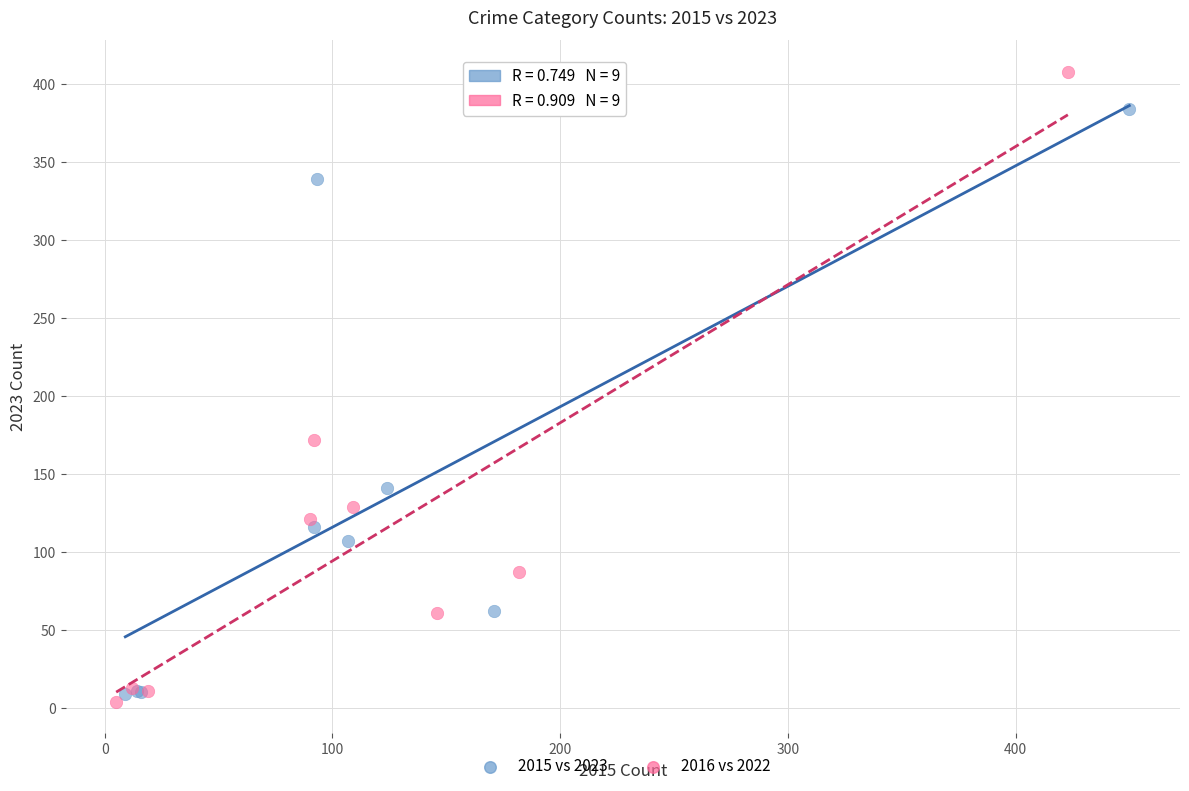

What are all the series names shown in the legend?

2015 vs 2023, 2016 vs 2022